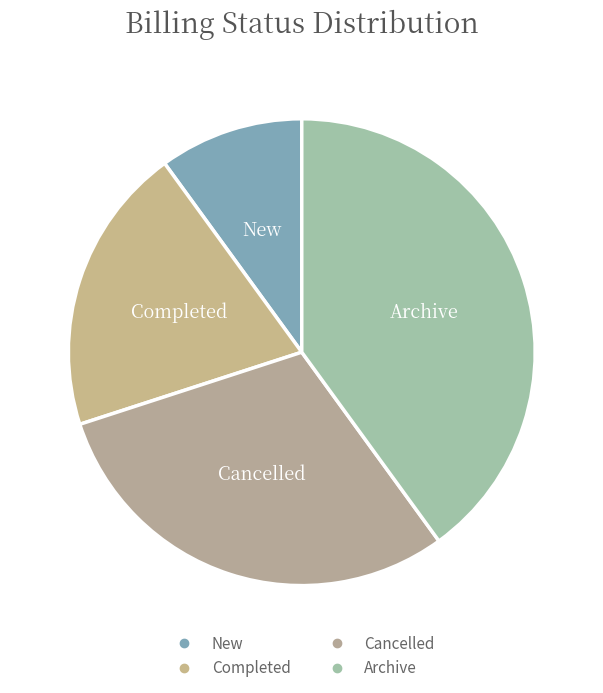

What is the largest slice in the pie chart?

Archive